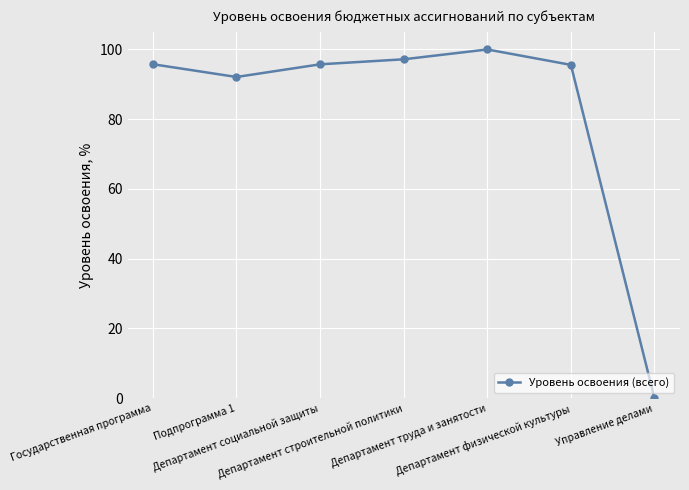

Is it true that the value at Управление делами is 0.0?

True